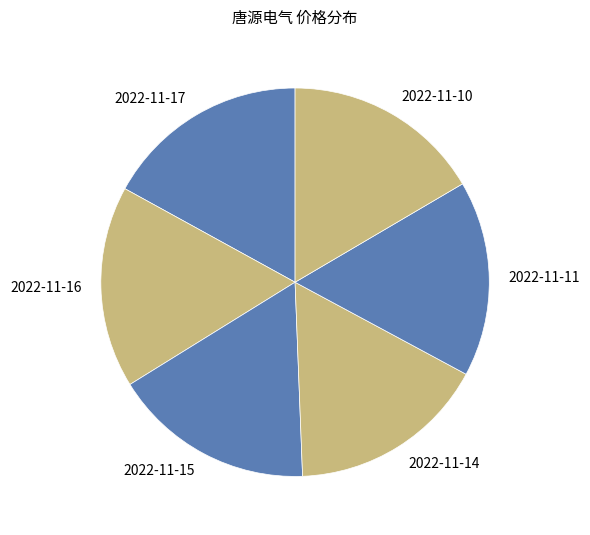

Is 2022-11-11 the majority of the pie?

No